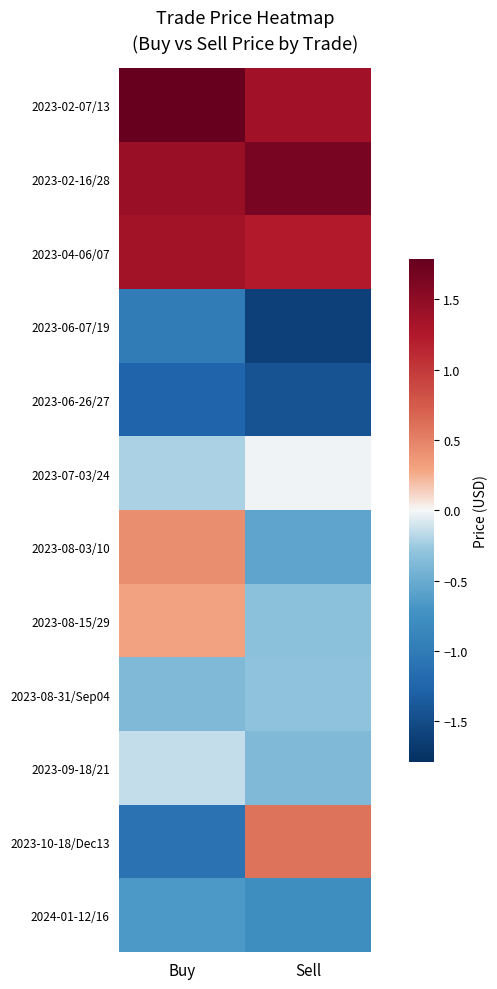

What is the spread (max minus min) of values at Buy?

3.0